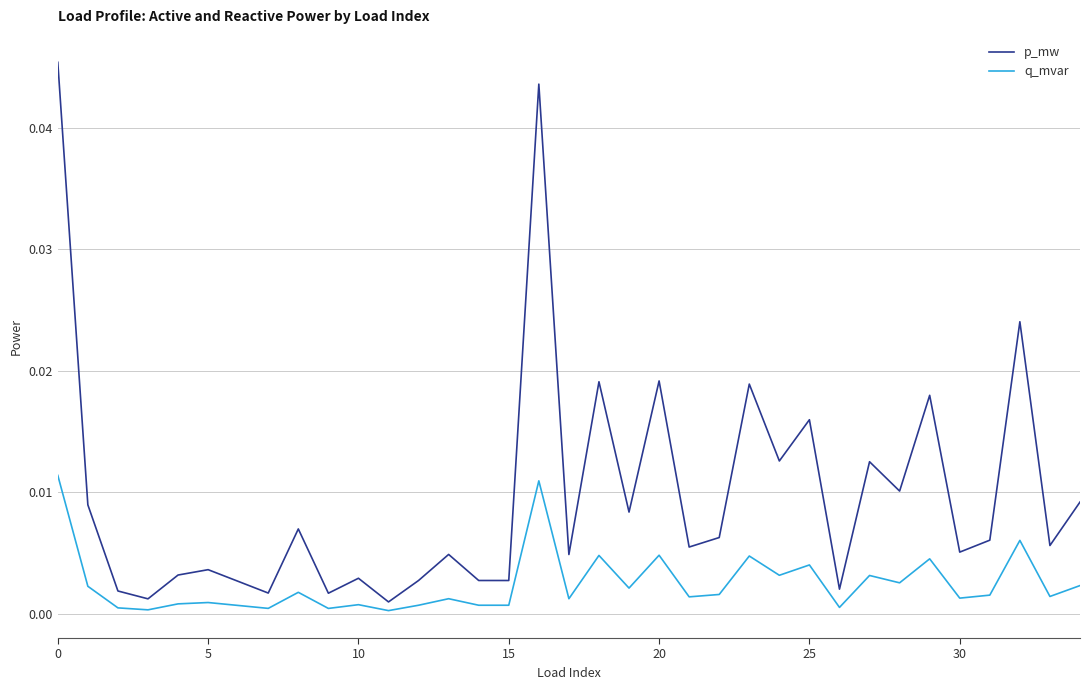

How many lines are shown in the chart?

2